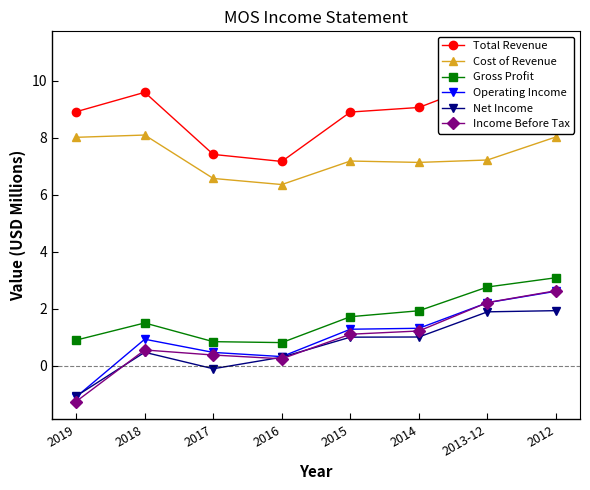

What is the difference between the maximum and minimum values in the Operating Income series?

3.7